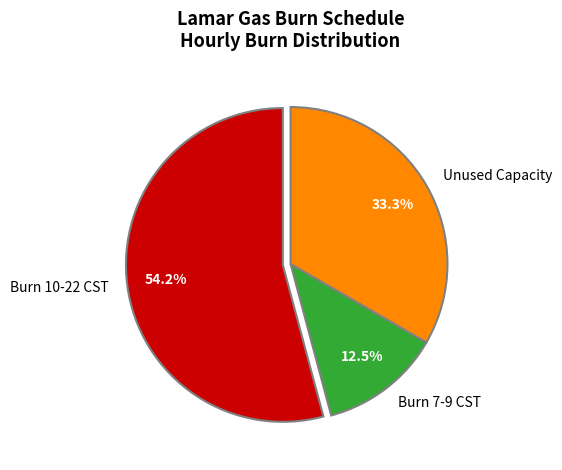

What percentage is NOT represented by Unused Capacity?

66.7%